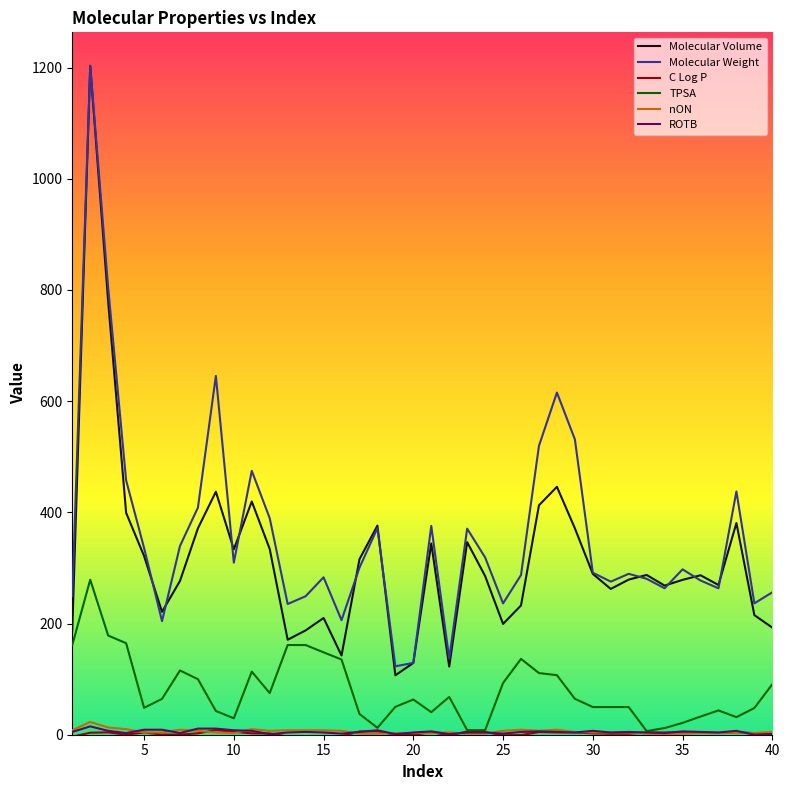

Which series has the largest range (max minus min)?

Molecular Volume